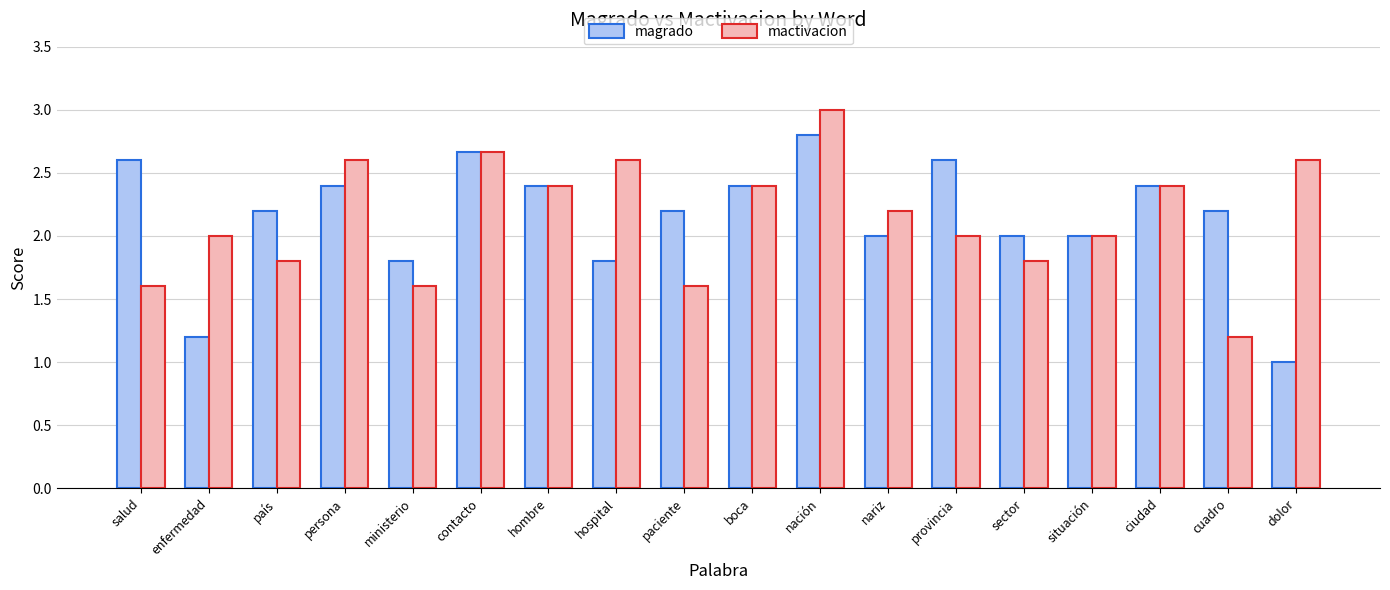

At nación, list the series in order from largest to smallest.

mactivacion, magrado